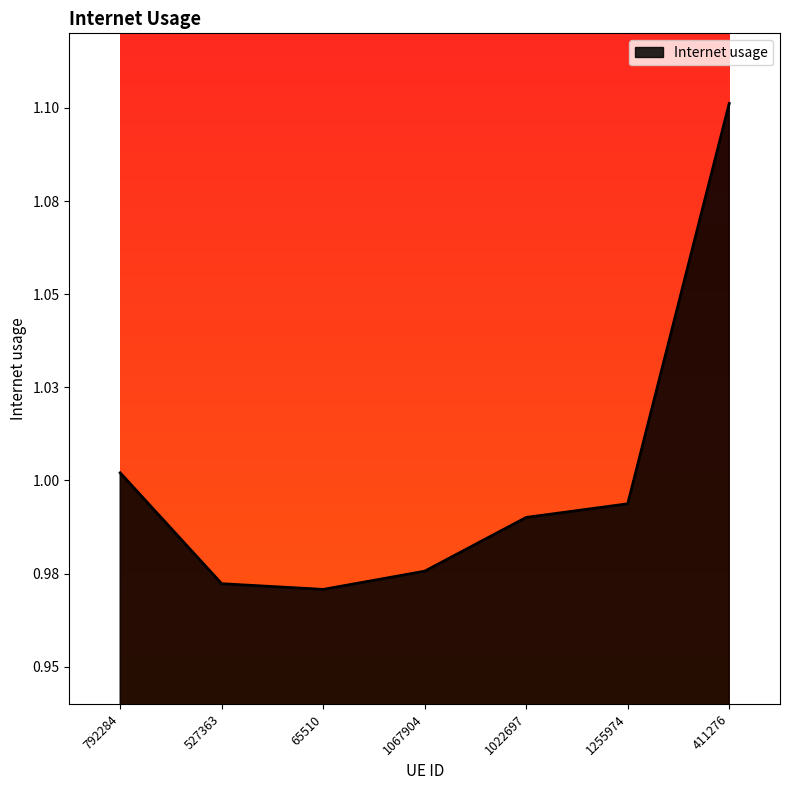

Does the chart display data point markers on the line(s)?

No